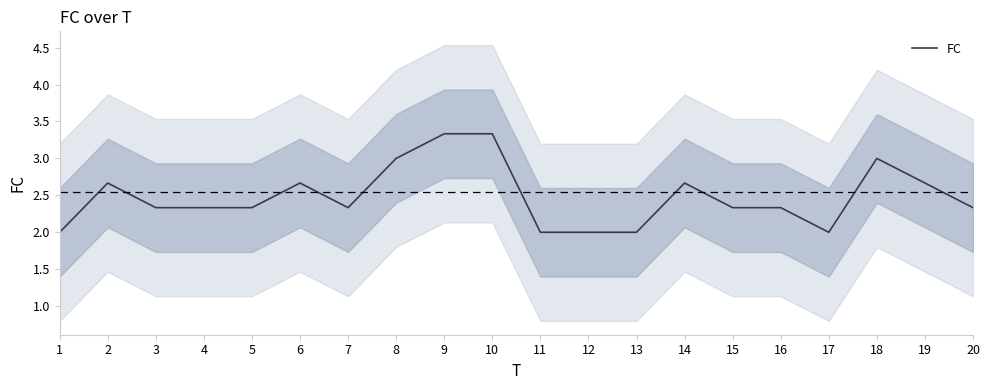

What is the difference between the values at 5 and 1?

0.3